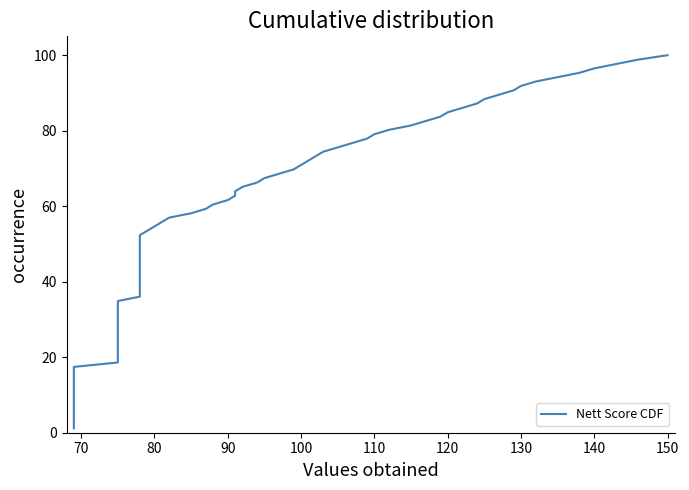

What is the ratio of the value at 4 to the value at 13?

0.8